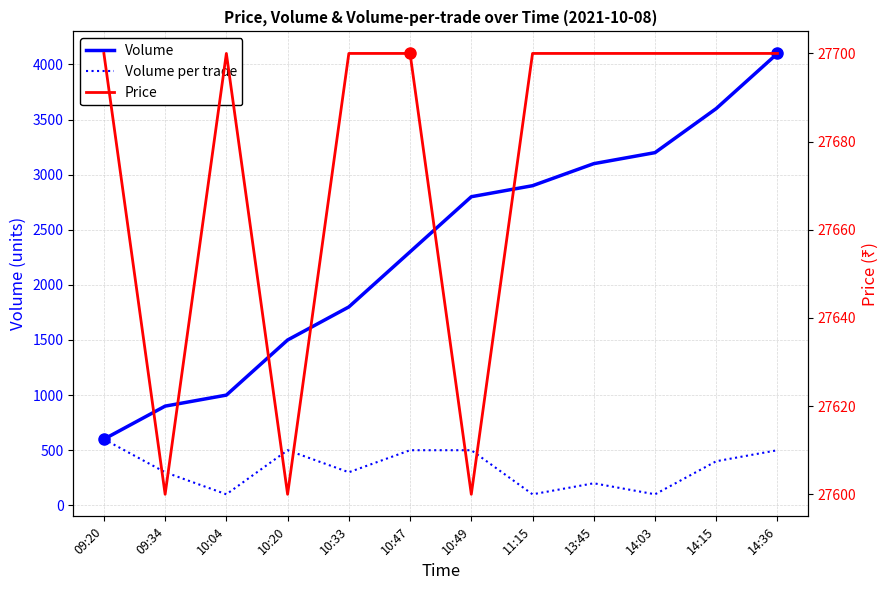

List the series in order of their peak value, lowest first.

Volume per trade, Volume, Price